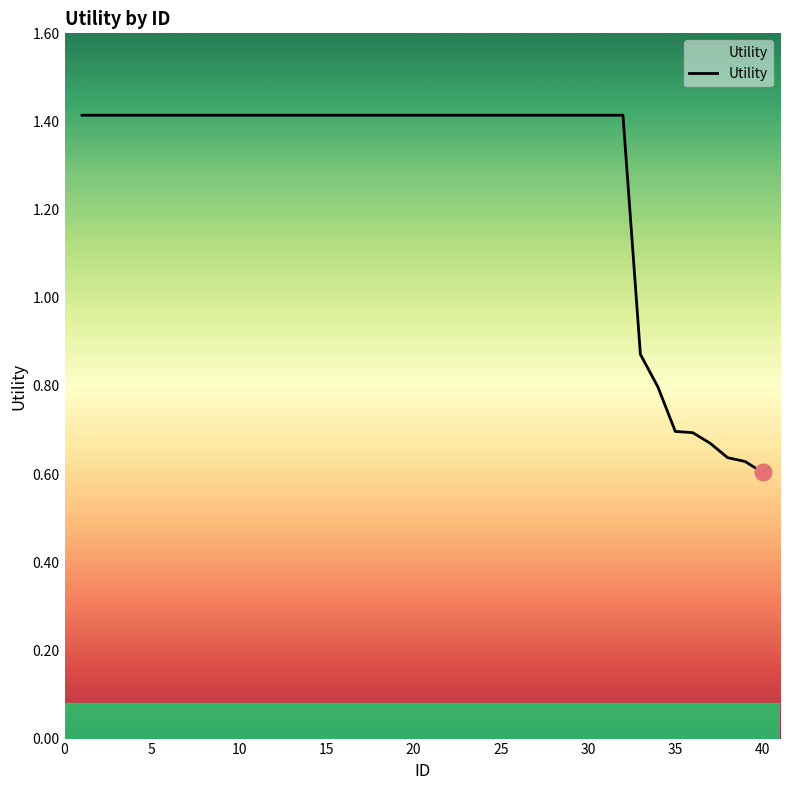

What is the maximum value shown in the chart?

1.4